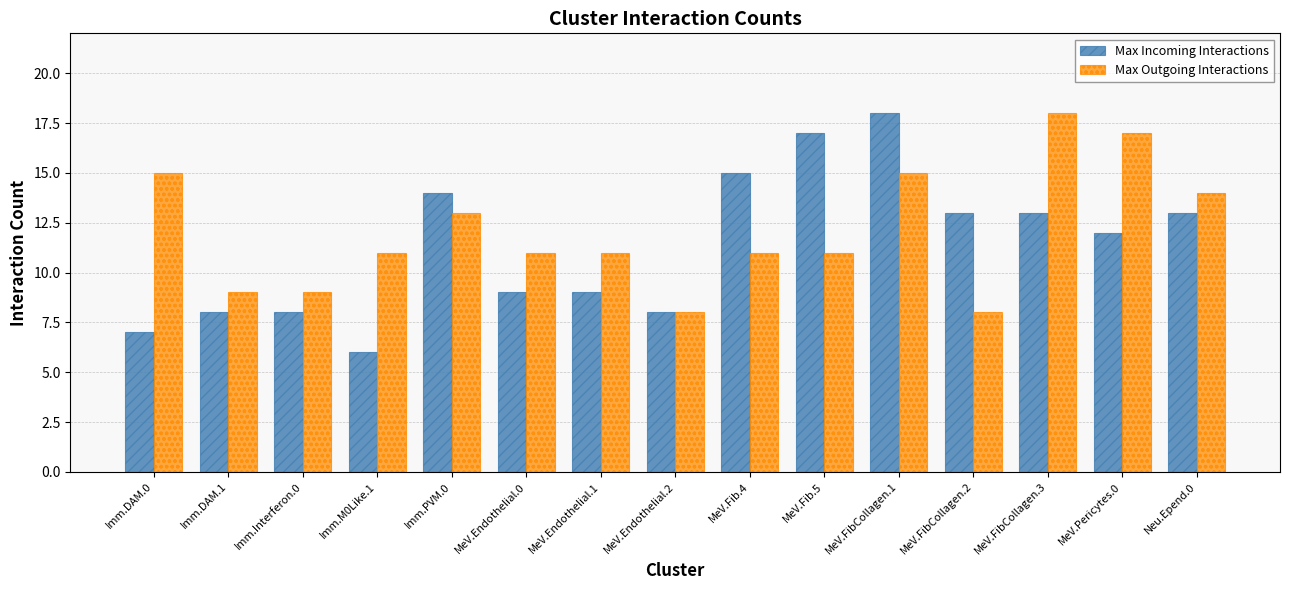

At which label does Max Incoming Interactions reach its minimum?

Imm.M0Like.1